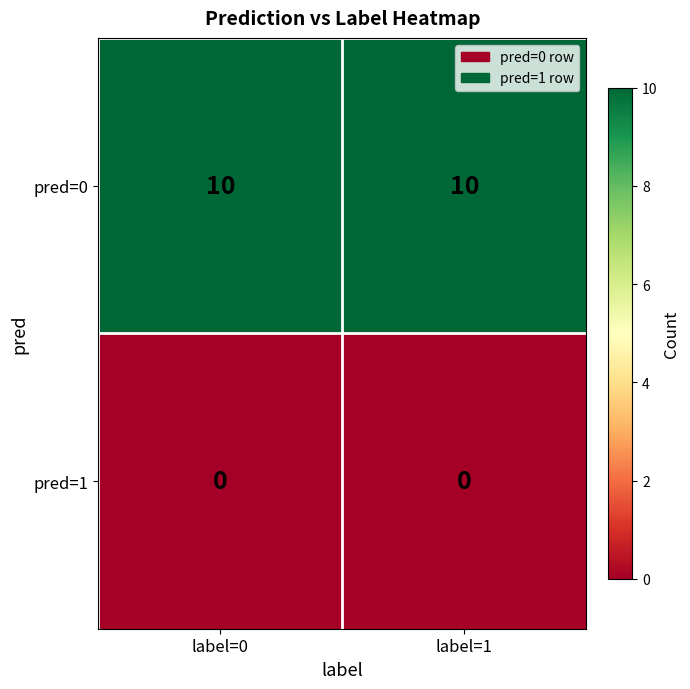

What is the greatest value displayed?

10